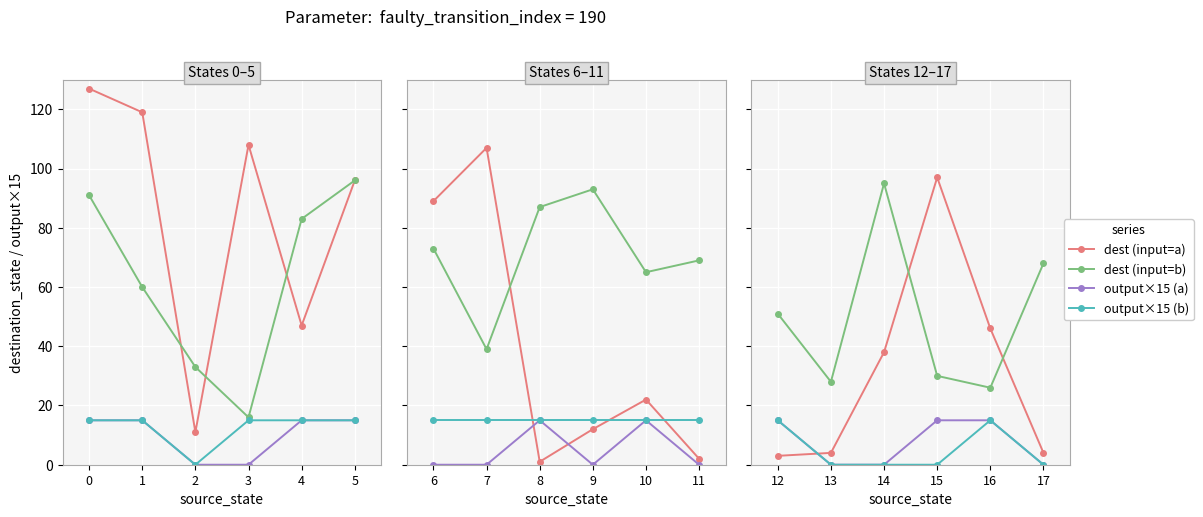

What is the difference between the maximum and second lowest values in the output×15 (a) series?

15